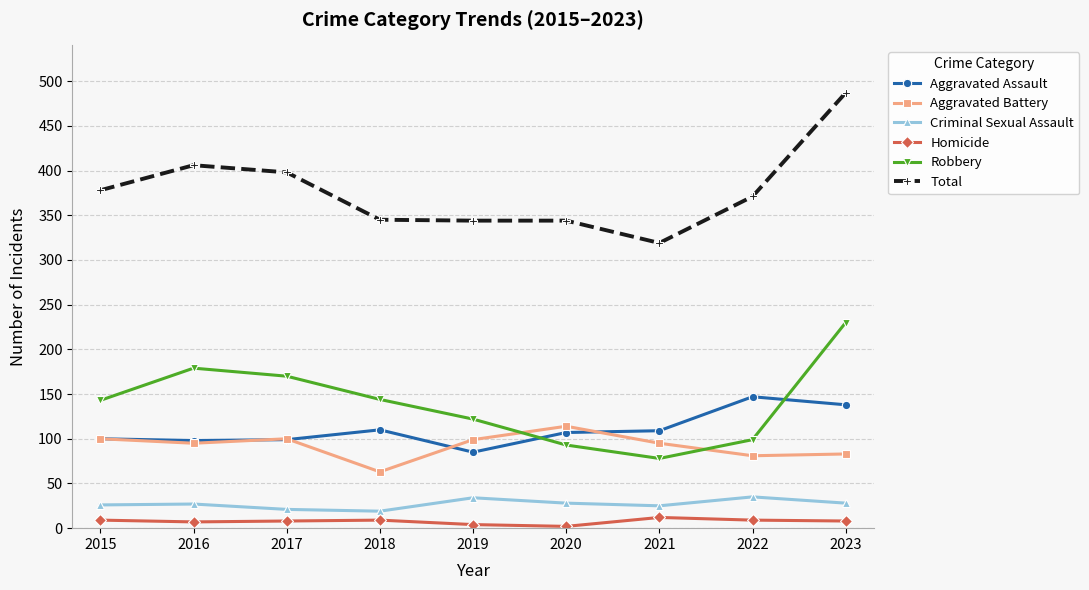

What is the total value across all series at 2023?

974